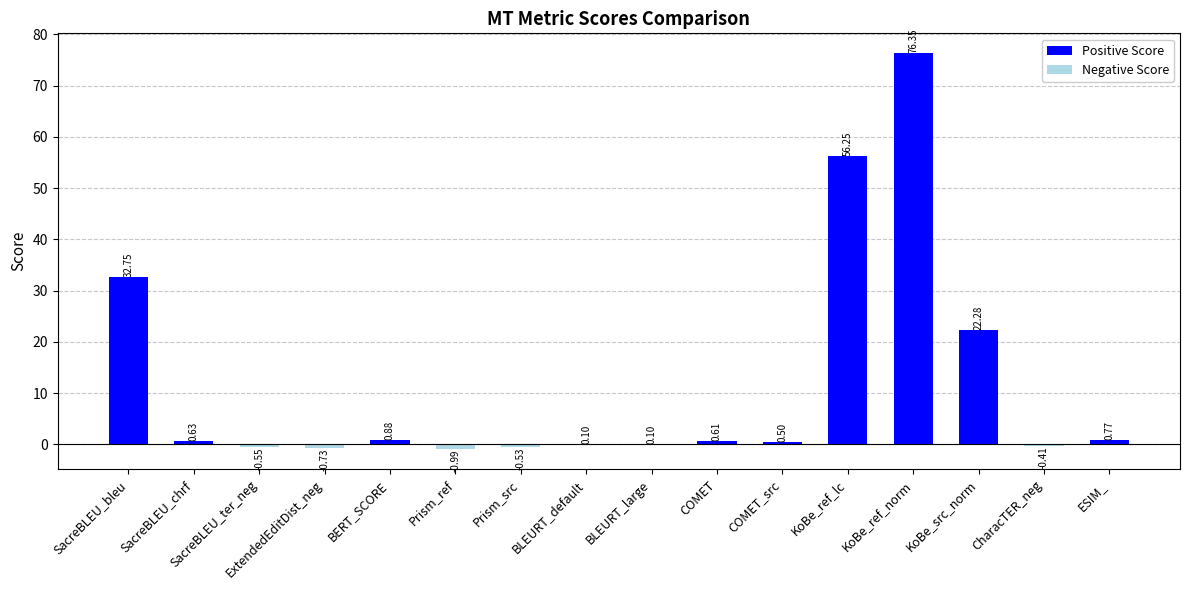

What is the average value?

11.8